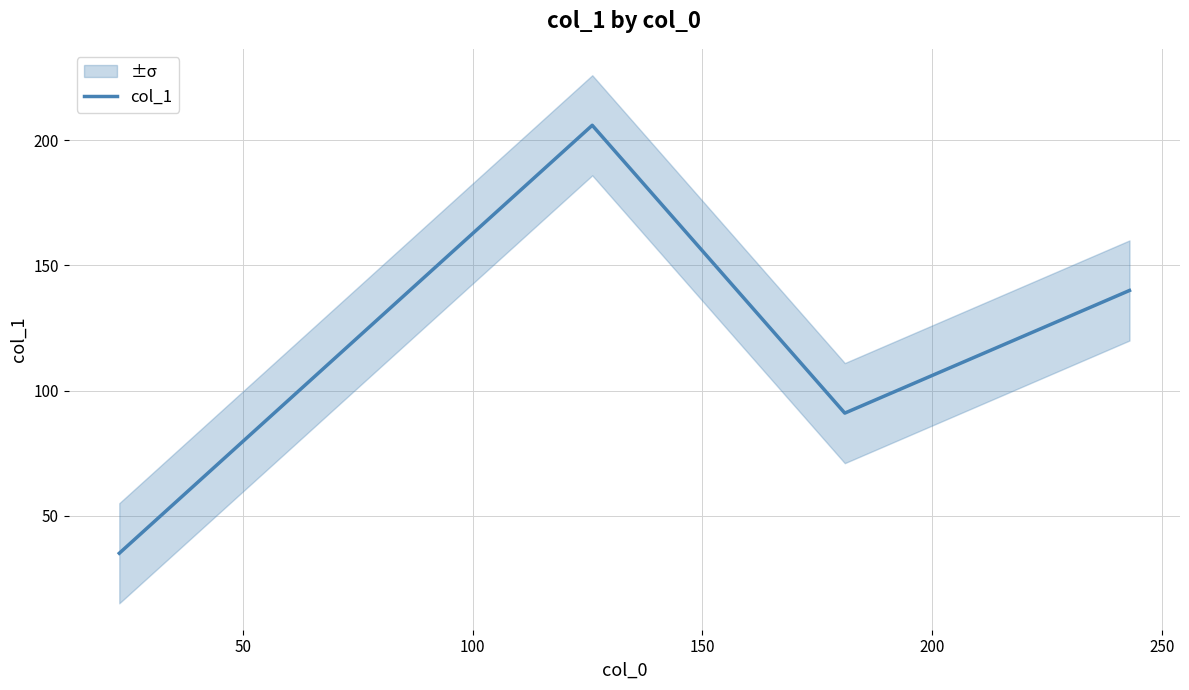

True or false: the data shows 245 at 150.

False